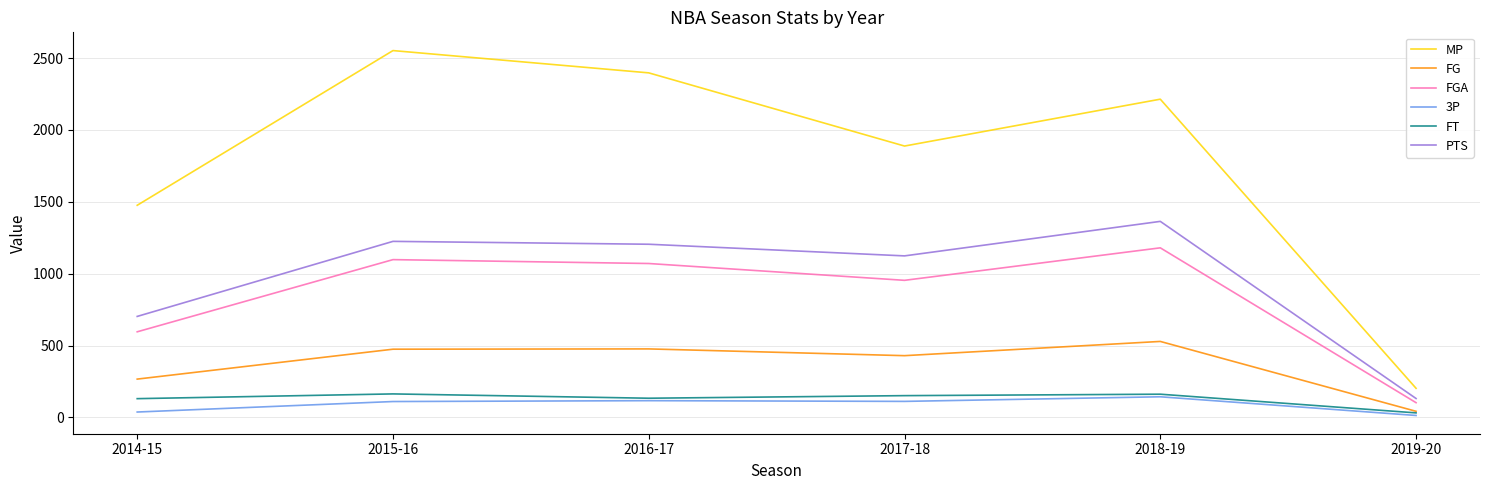

What is the difference between the FG values at 2014-15 and 2016-17?

210